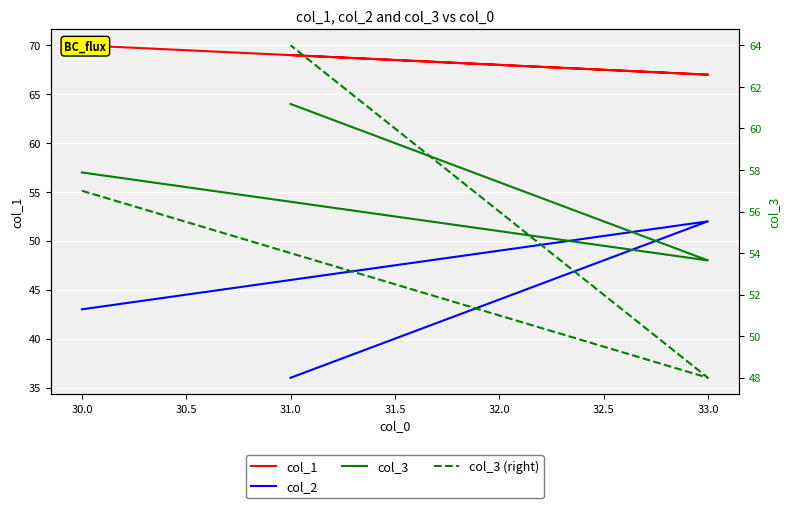

Which series has the largest range (max minus min)?

col_2